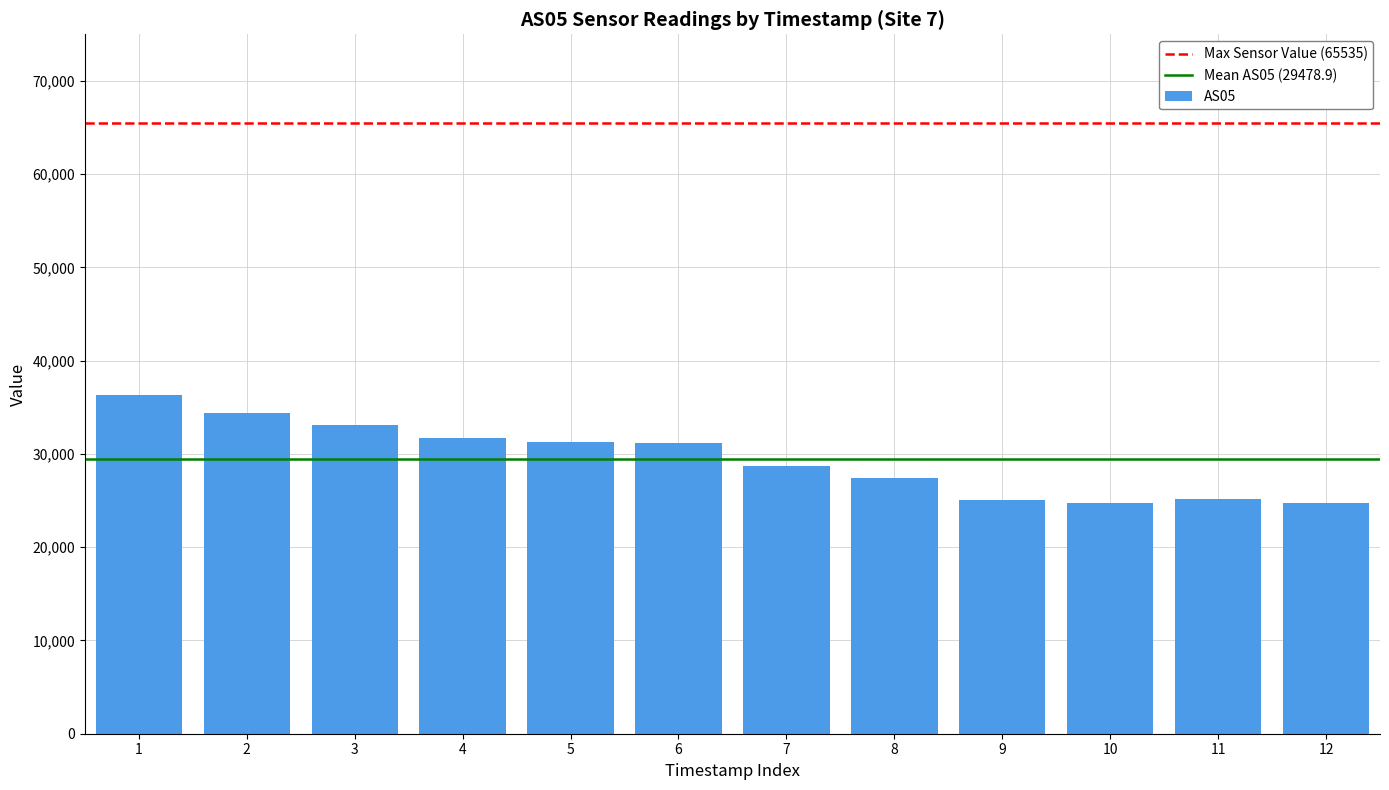

Is it true that the value at 6 is 31216?

True